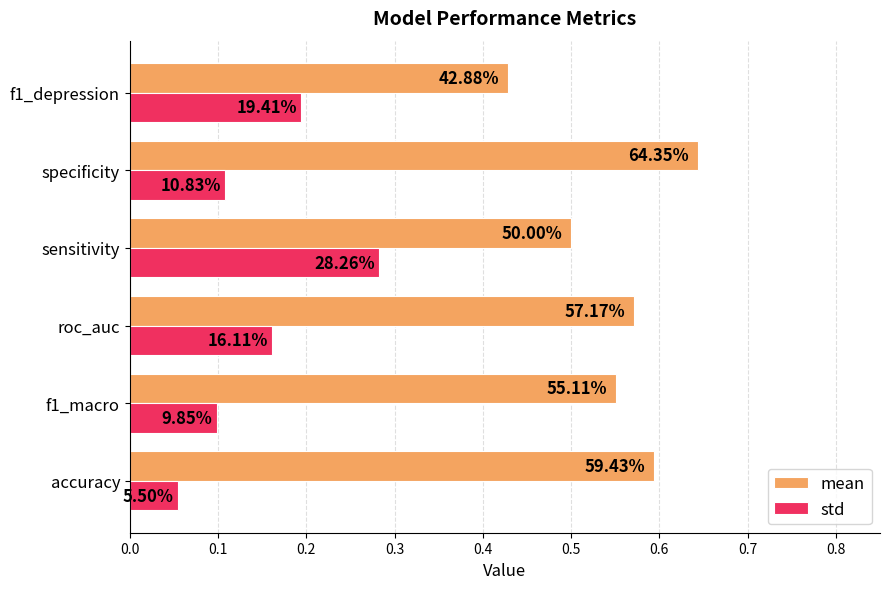

Reading left to right, list all the values displayed in this chart.

mean: 0.6	0.6	0.6	0.5	0.6	0.4
std: 0.1	0.1	0.2	0.3	0.1	0.2